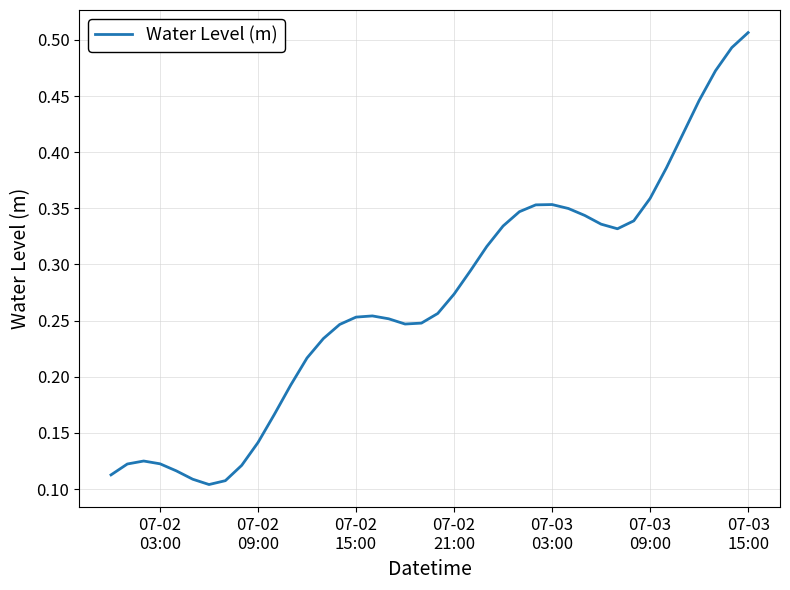

Which label corresponds to the largest value in the chart?

07-03
15:00